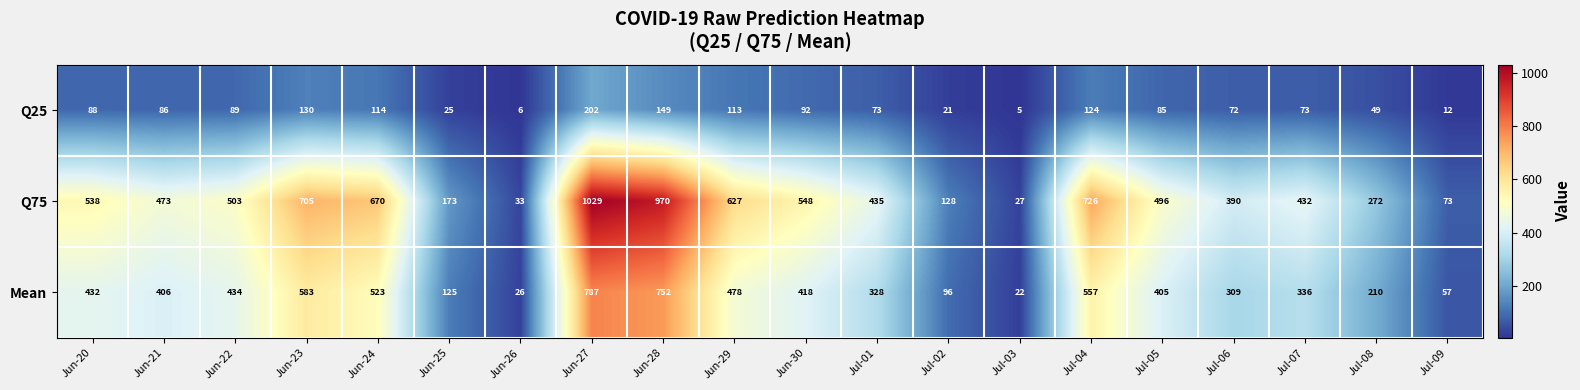

At which category does the chart reach its minimum across all series?

Jul-03